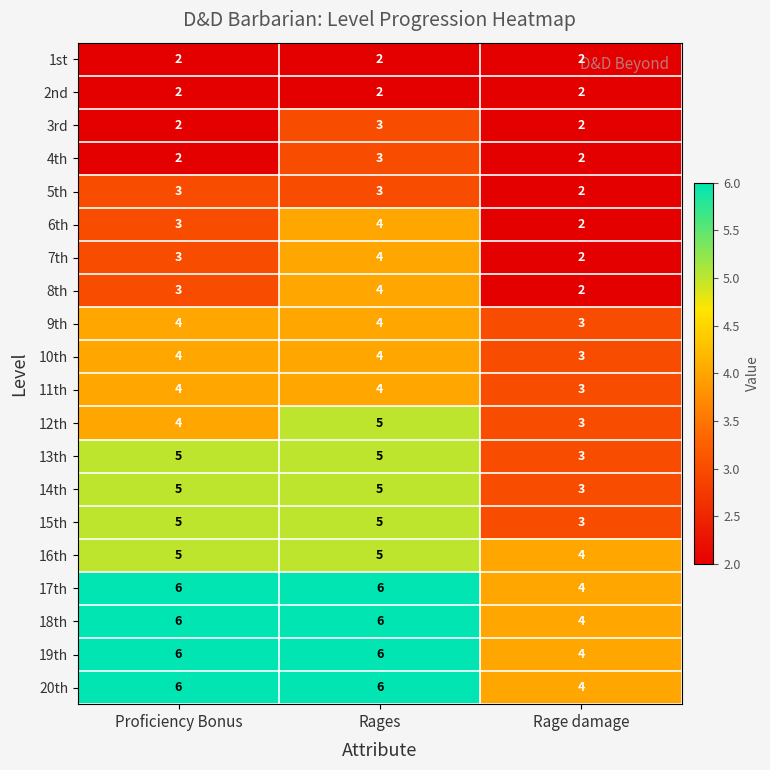

What is the sum of the 2nd values at Proficiency Bonus and Rages?

4